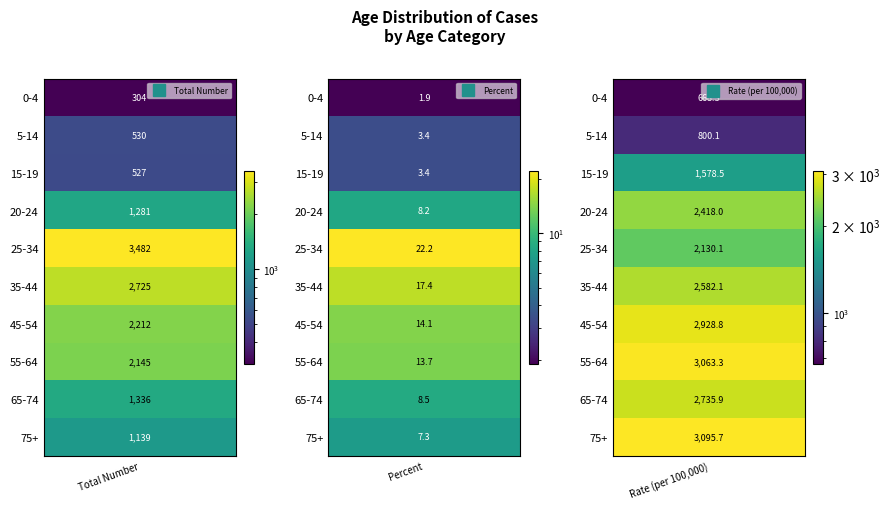

List the series in order of their overall mean, highest first.

Rate (per 100,000), Total Number, Percent